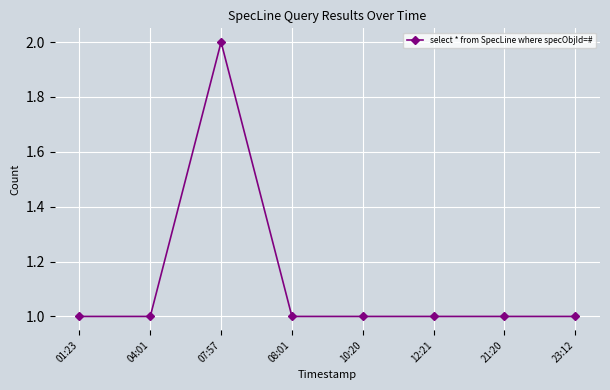

Reading right to left, list all the values displayed in this chart.

1	1	1	1	1	2	1	1